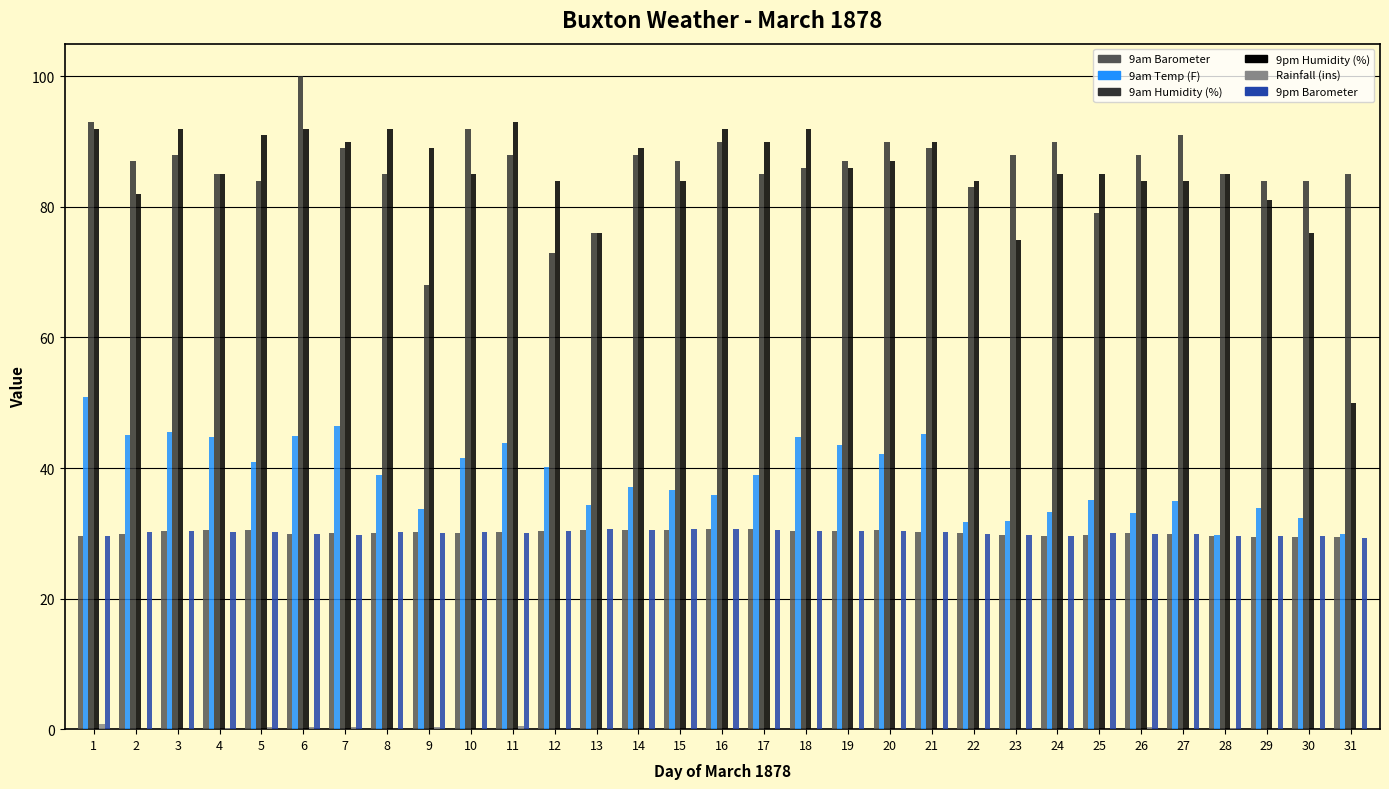

What is the maximum value shown in the chart?

100.0